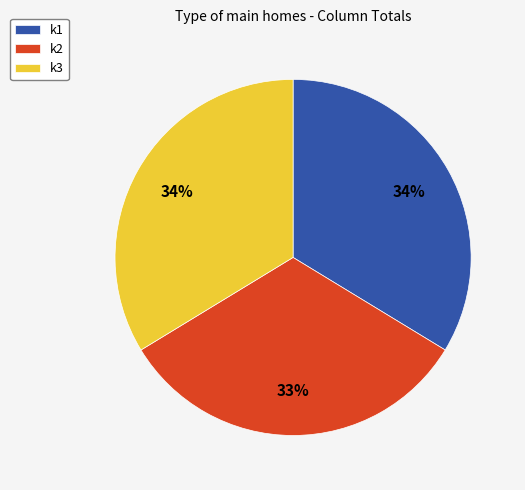

How many segments does this pie chart have?

3